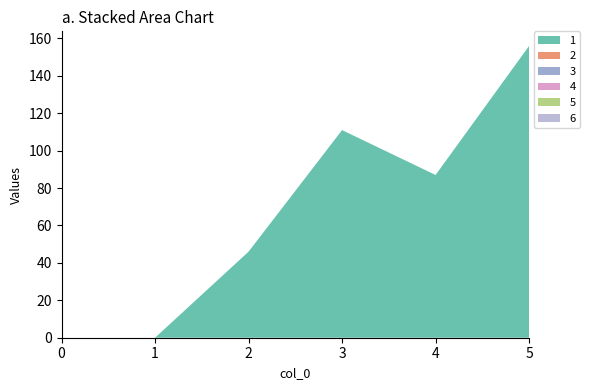

Reading right to left, extract all data points from this chart.

1: 156	87	111	46	0	0
2: 0	0	0	0	0	0
3: 0	0	0	0	0	0
4: 0	0	0	0	0	0
5: 0	0	0	0	0	0
6: 0	0	0	0	0	0